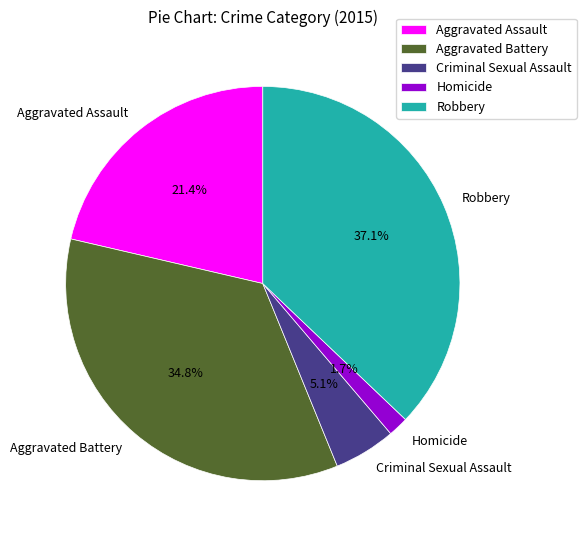

Is it true that Criminal Sexual Assault is 5% of the pie?

True